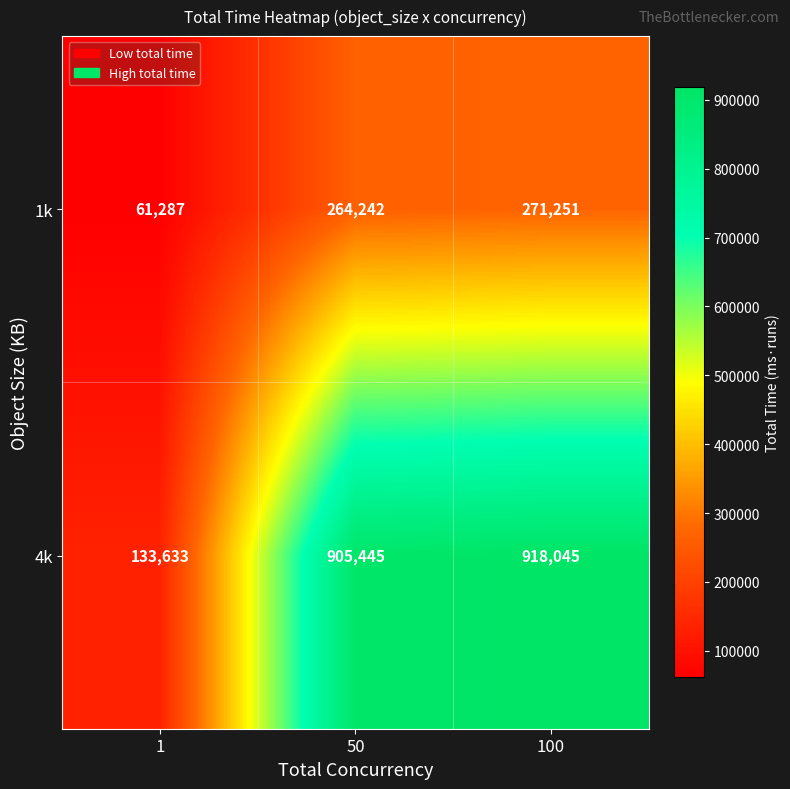

Count the number of categories in the chart.

3